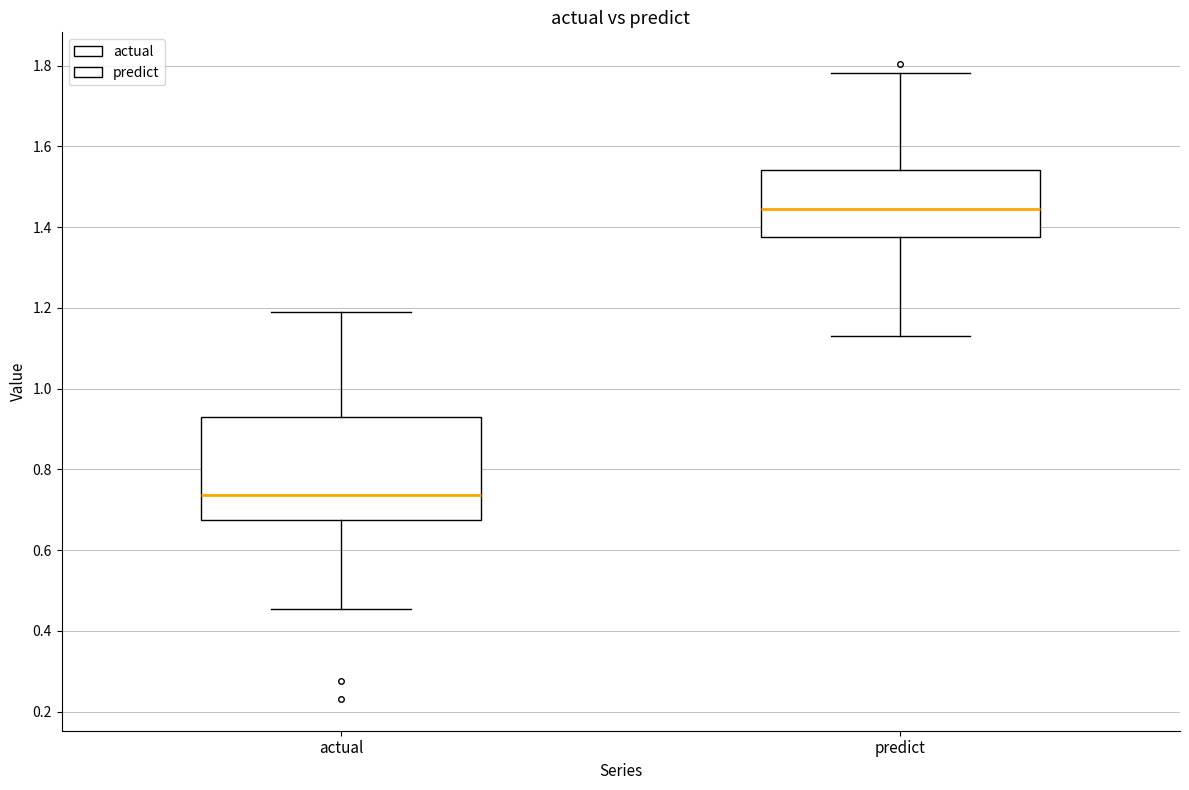

Which box is the tallest, from its lower edge to its upper edge?

actual